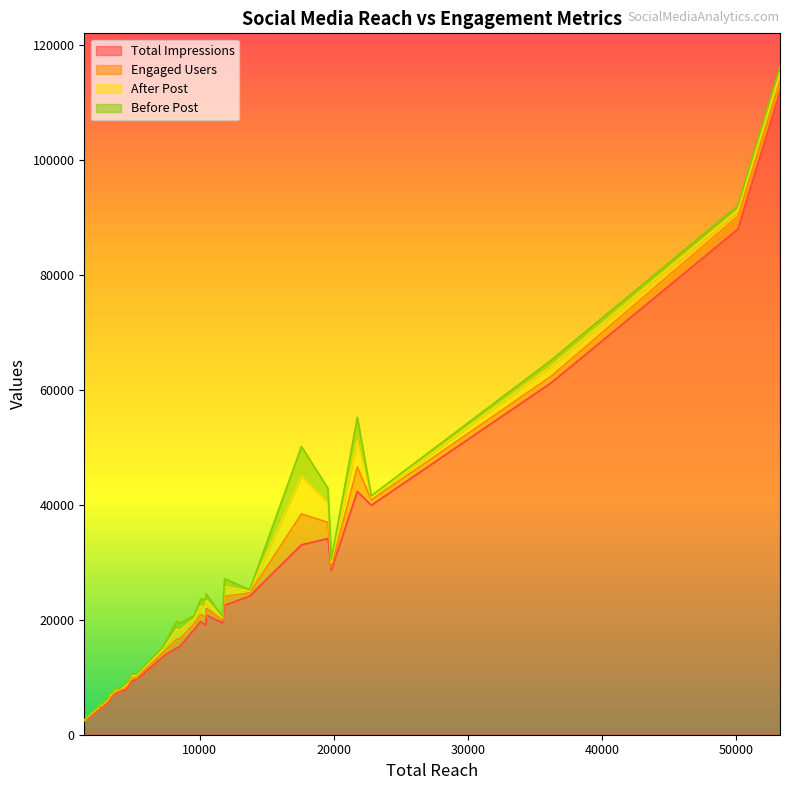

How many values in the Total Impressions series exceed 9390?

19